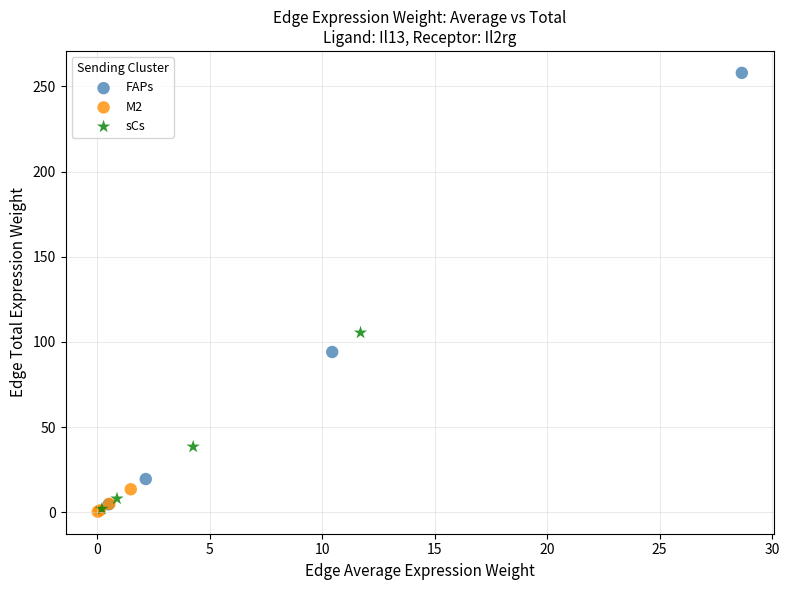

Which series contains the highest Y value?

FAPs